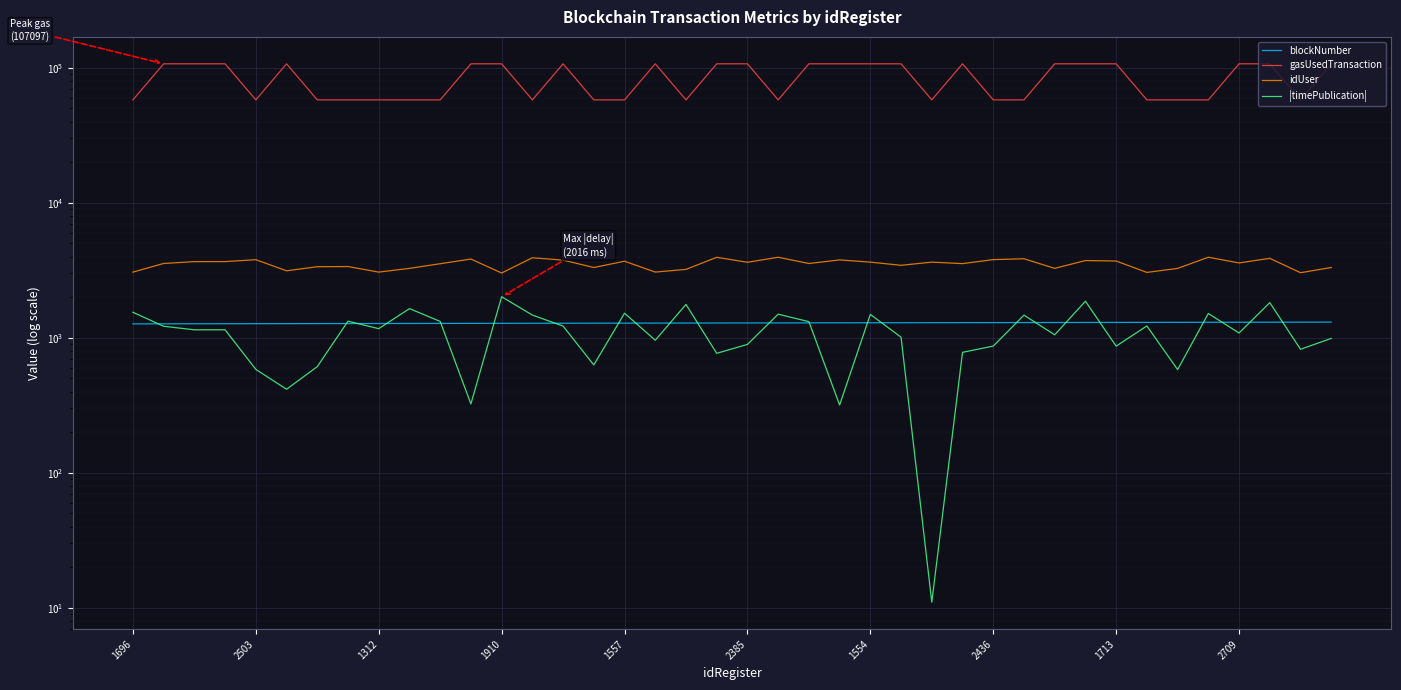

At which category is the sum across all series the highest?

37